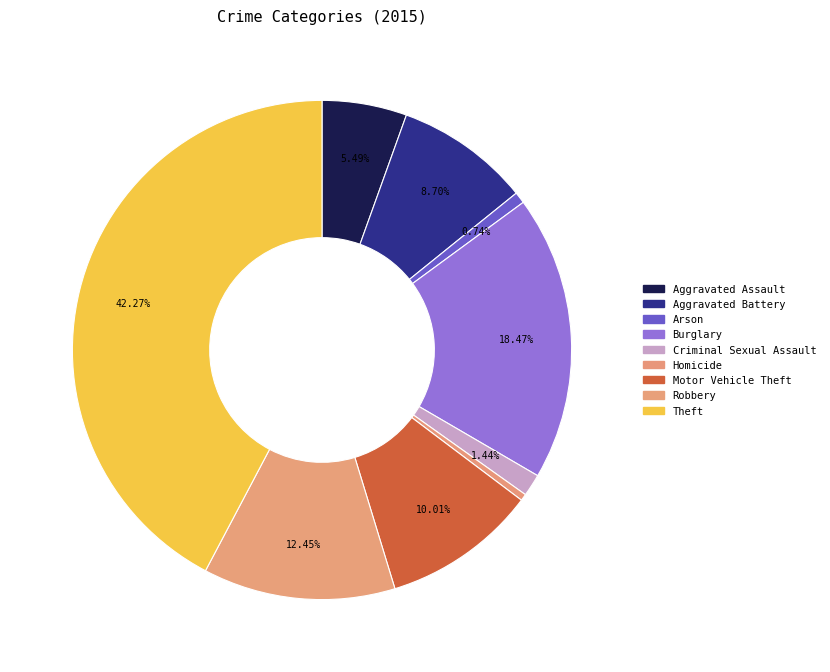

Count the number of slices in the pie.

9